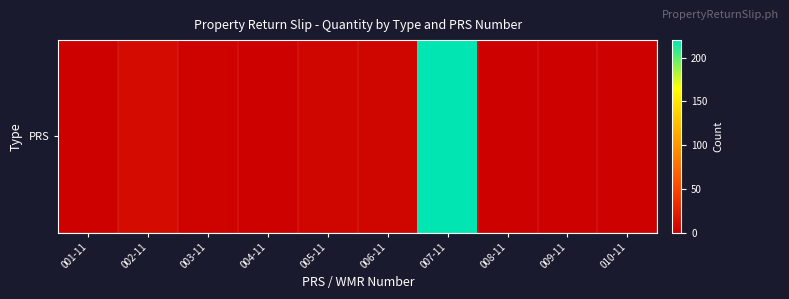

What is the difference between the second highest and minimum values?

8